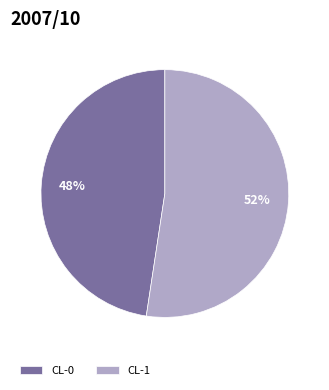

What is the majority slice?

CL-1